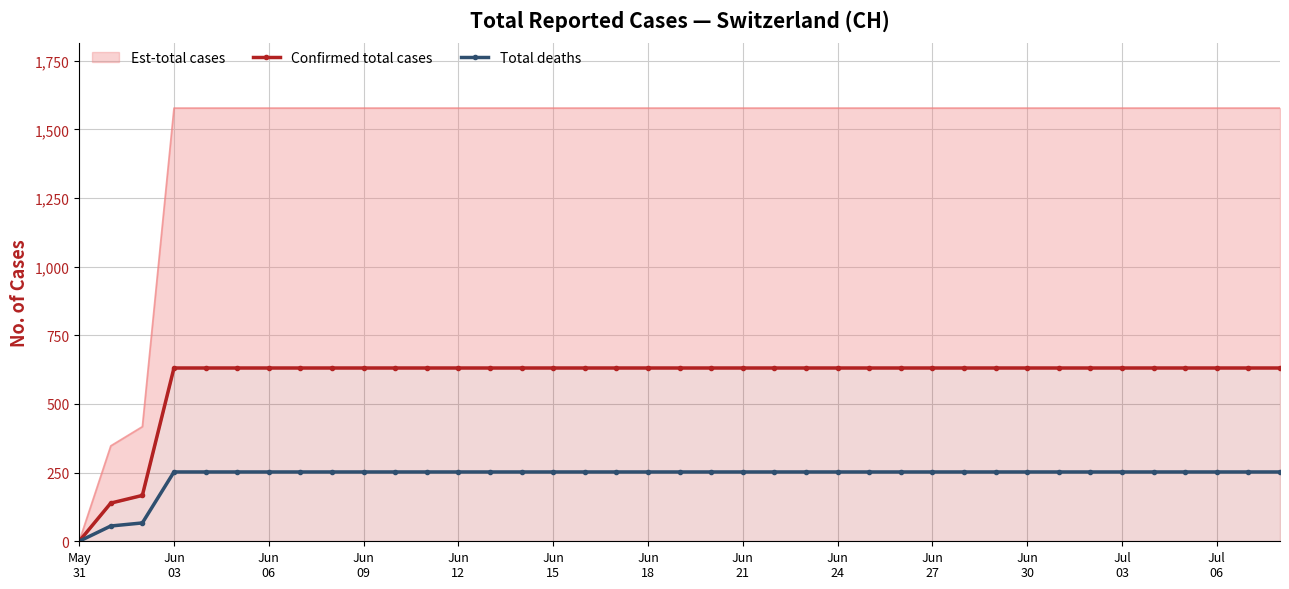

True or false: Total deaths and Confirmed total cases intersect in this chart.

False